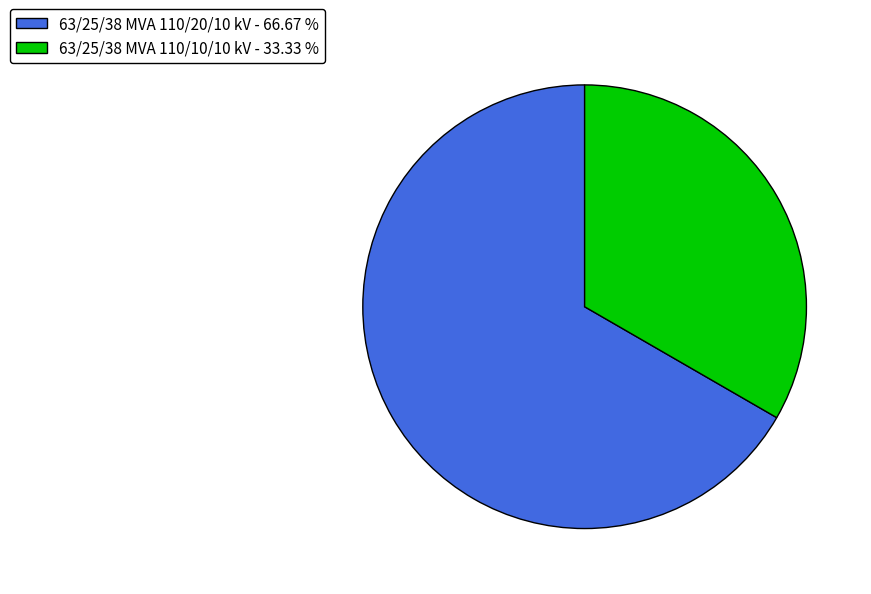

Which slice represents more than half of the pie?

63/25/38 MVA 110/20/10 kV